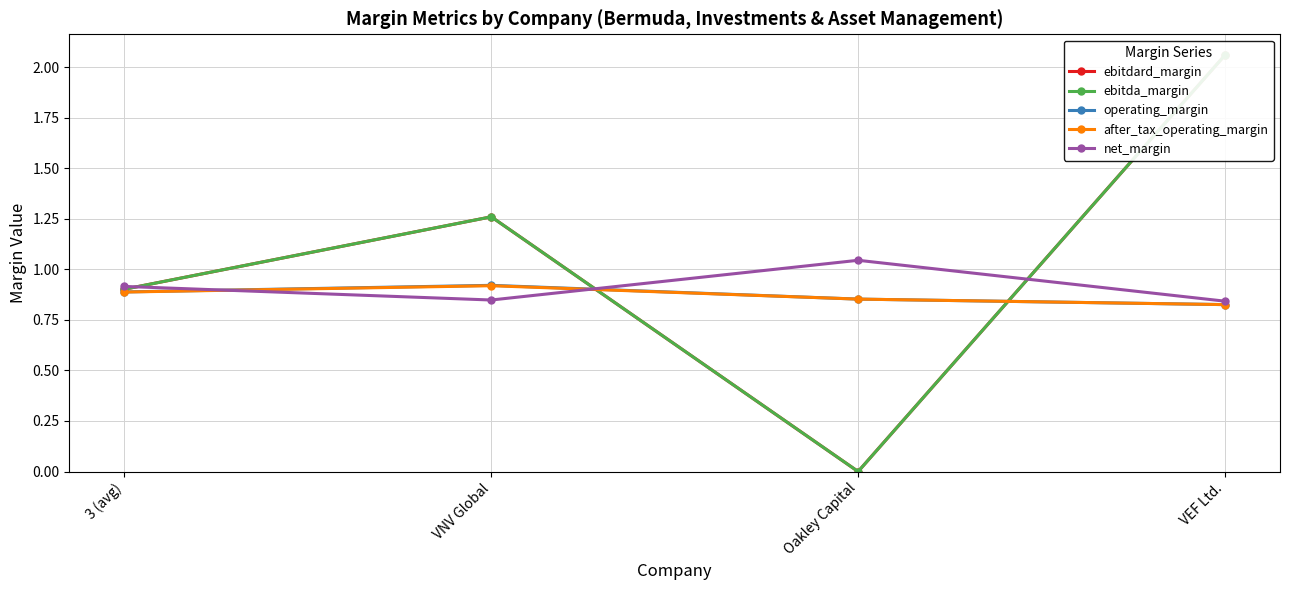

Reading right to left, transcribe all the data shown in this chart.

ebitdard_margin: 2.1	0.0	1.3	0.9
ebitda_margin: 2.1	0.0	1.3	0.9
operating_margin: 0.8	0.9	0.9	0.9
after_tax_operating_margin: 0.8	0.9	0.9	0.9
net_margin: 0.8	1.0	0.8	0.9